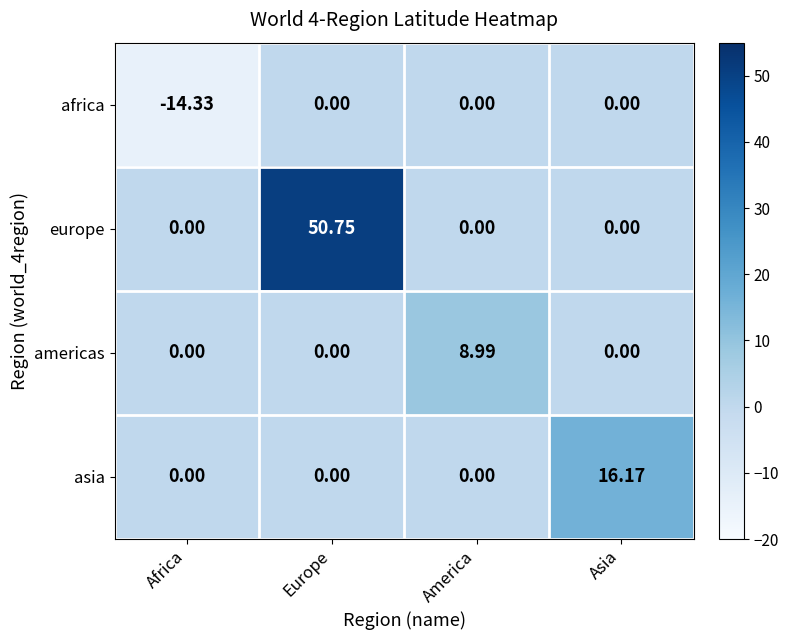

Which series changed the most between Europe and America?

europe